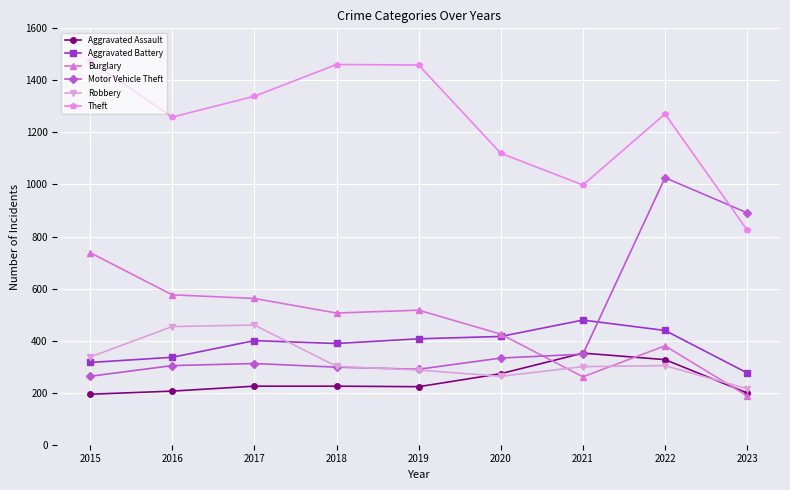

What is the minimum value for Aggravated Battery?

276